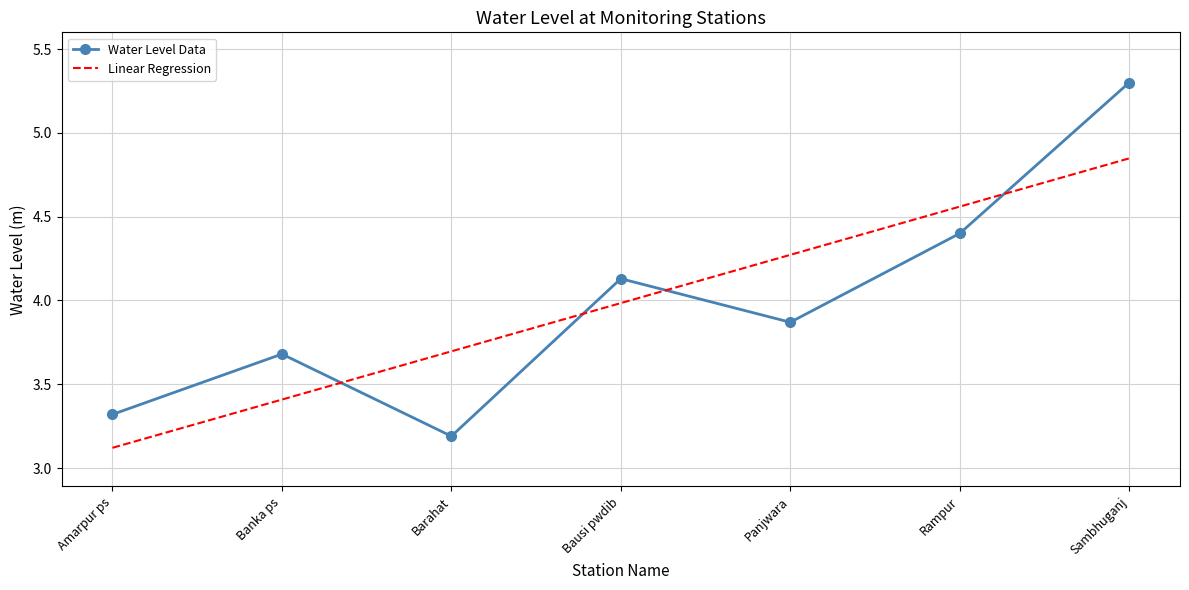

Is it true that Linear Regression equals 3.4 at Banka ps?

True